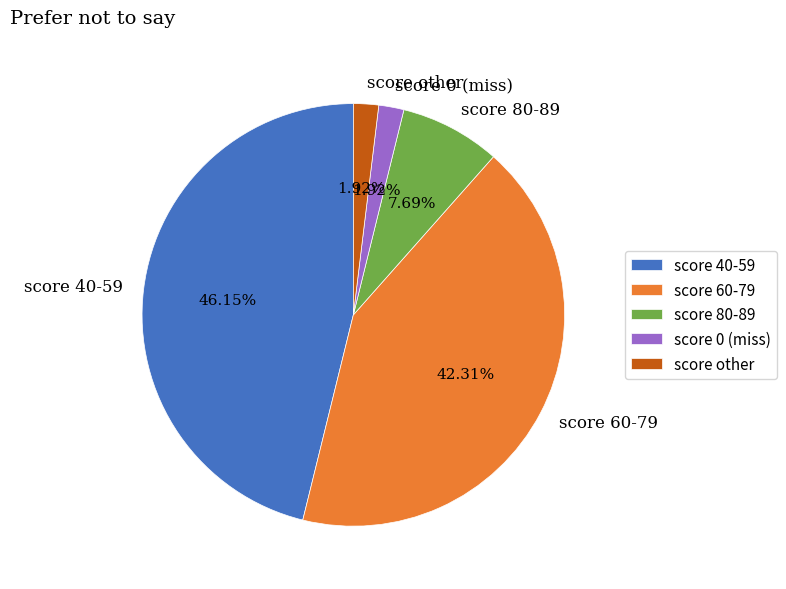

What is the ratio of the value at score 40-59 to the value at score 80-89?

6.0